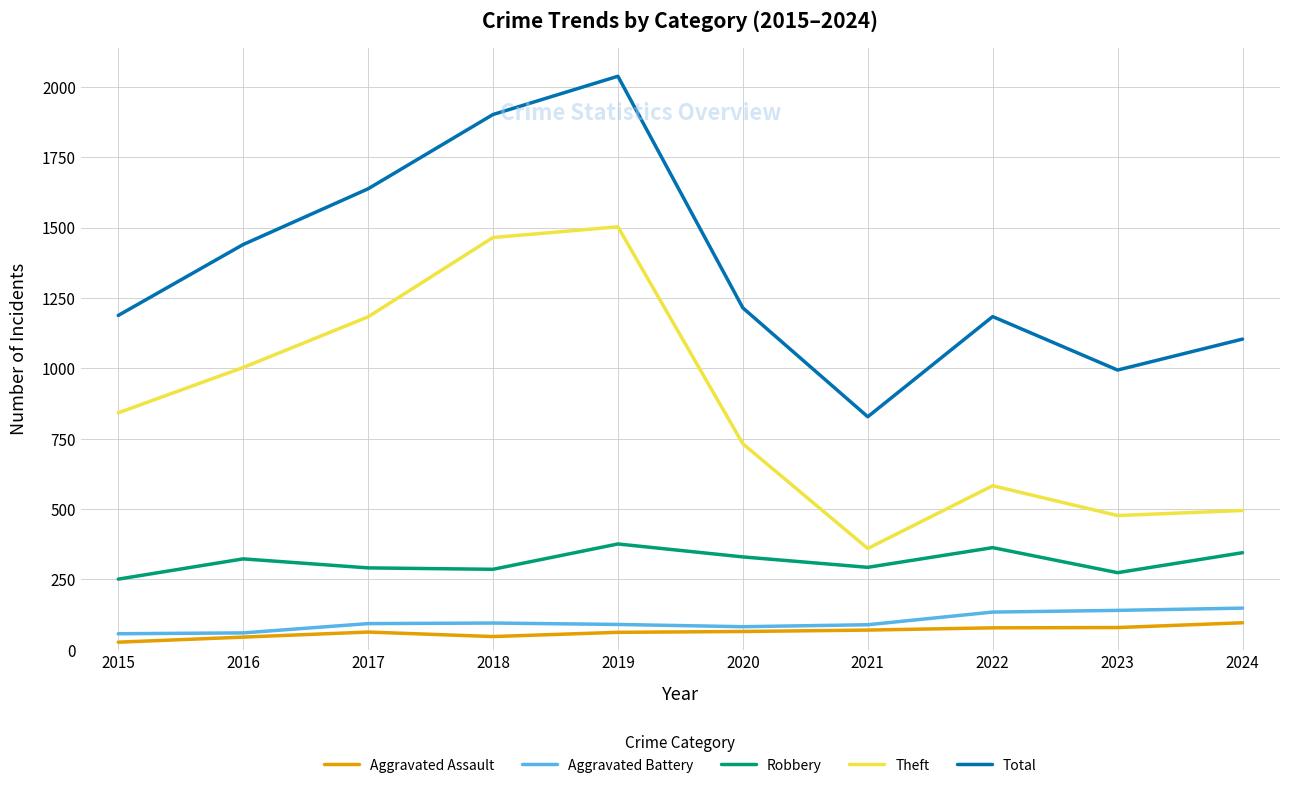

The Total series shows 1717 at 2020. True or false?

False